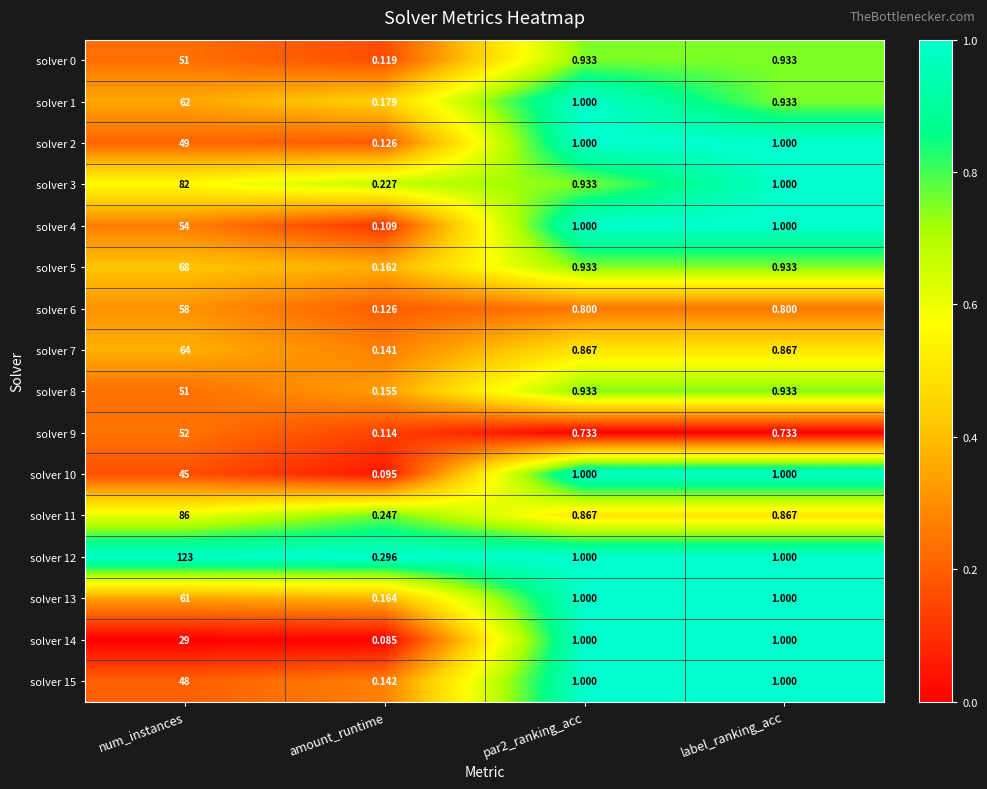

At which label does solver 3 reach its minimum?

amount_runtime